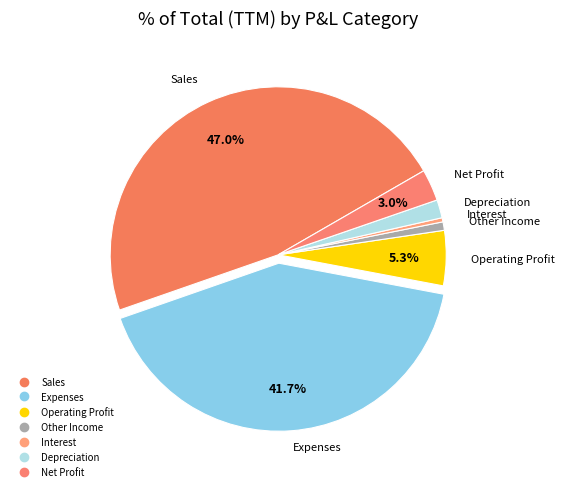

Which category has the biggest portion of the pie?

Sales